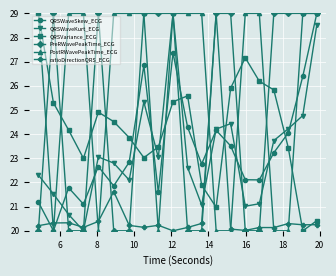

What are all the series names shown in the legend?

QRSWaveSkew_ECG, QRSWaveKurt_ECG, QRSVariance_ECG, PreRWavePeakTime_ECG, PostRWavePeakTime_ECG, ratioDirectionQRS_ECG